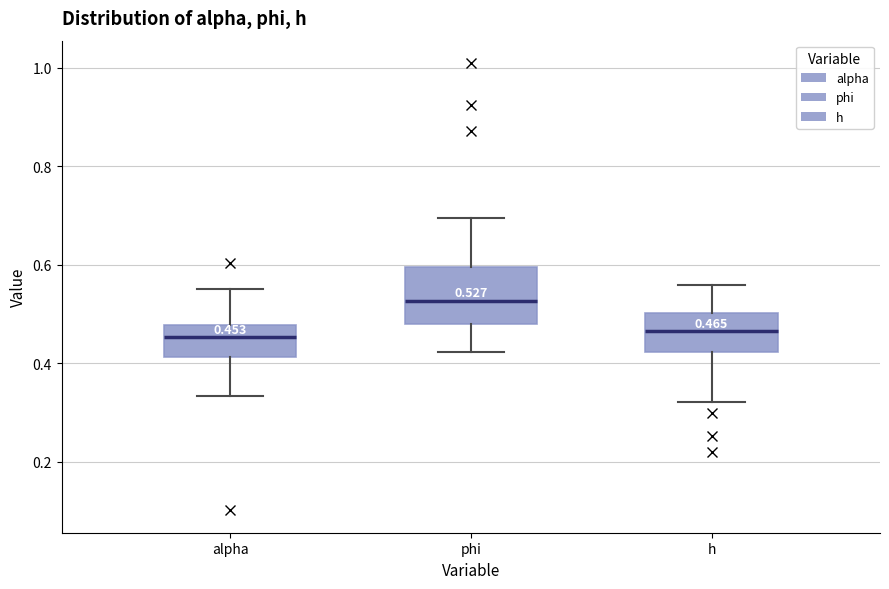

Which box is the tallest, from its lower edge to its upper edge?

phi